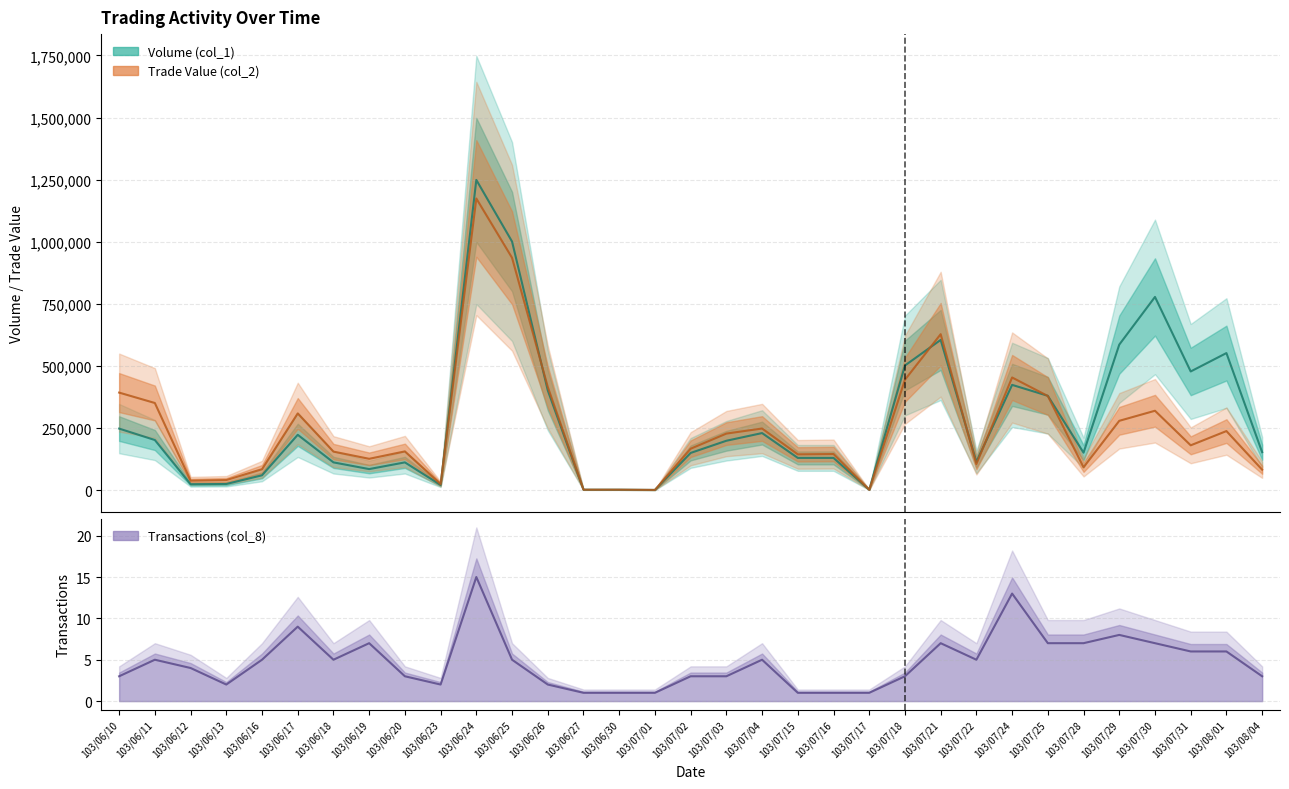

Where is Trade Value (col_2) nearest to the value 587700?

103/07/21